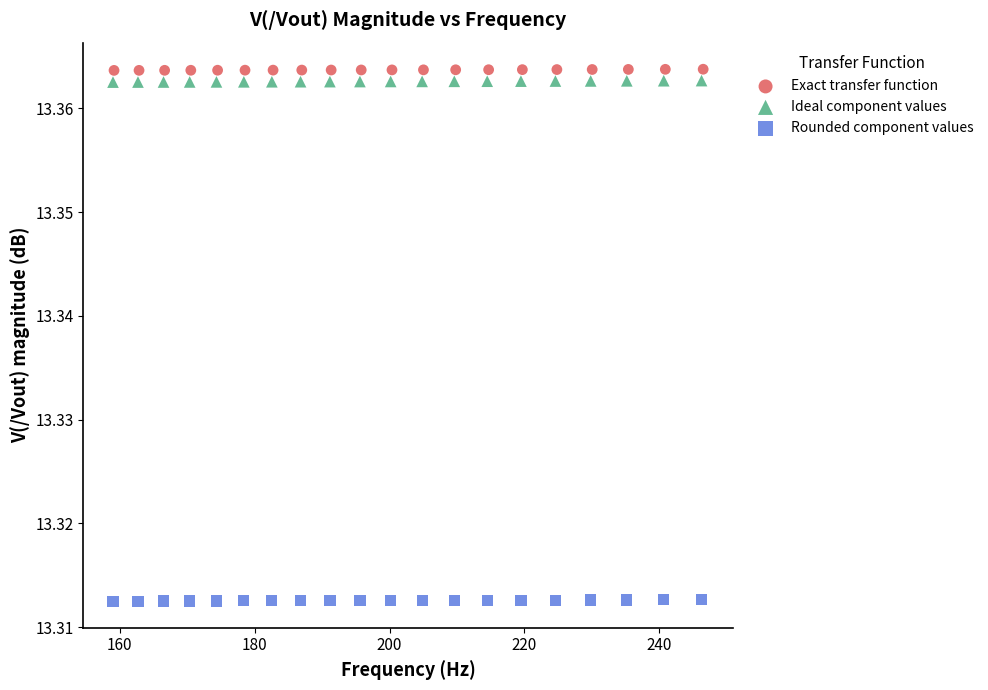

Which series contains the highest Y value?

Exact transfer function